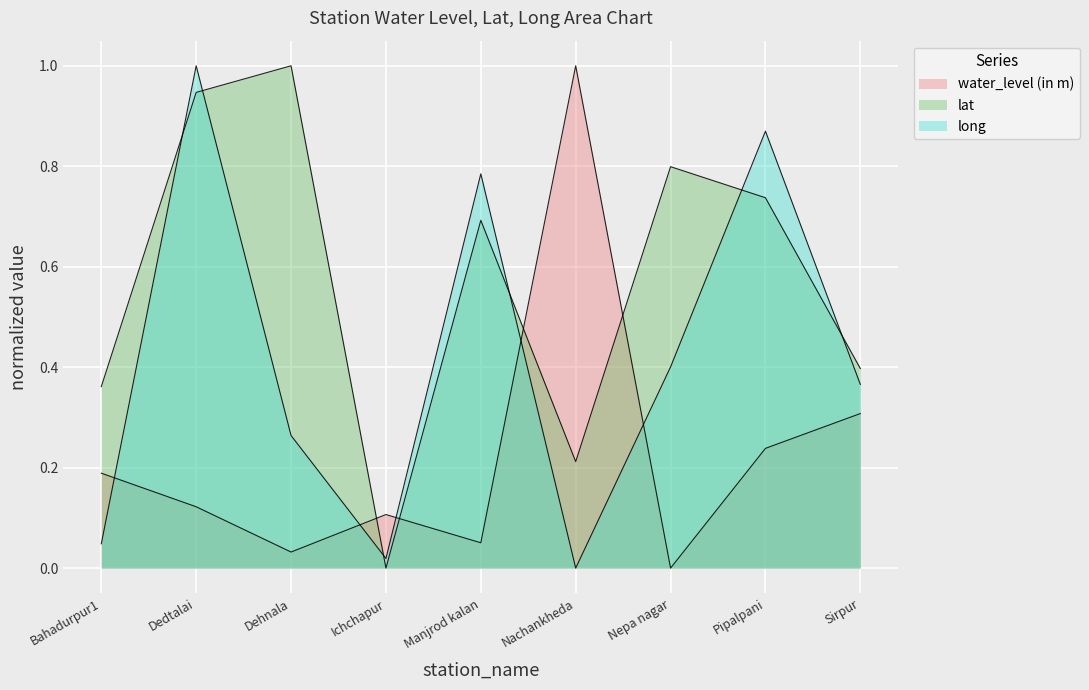

At which category does lat reach its first local valley?

Ichchapur